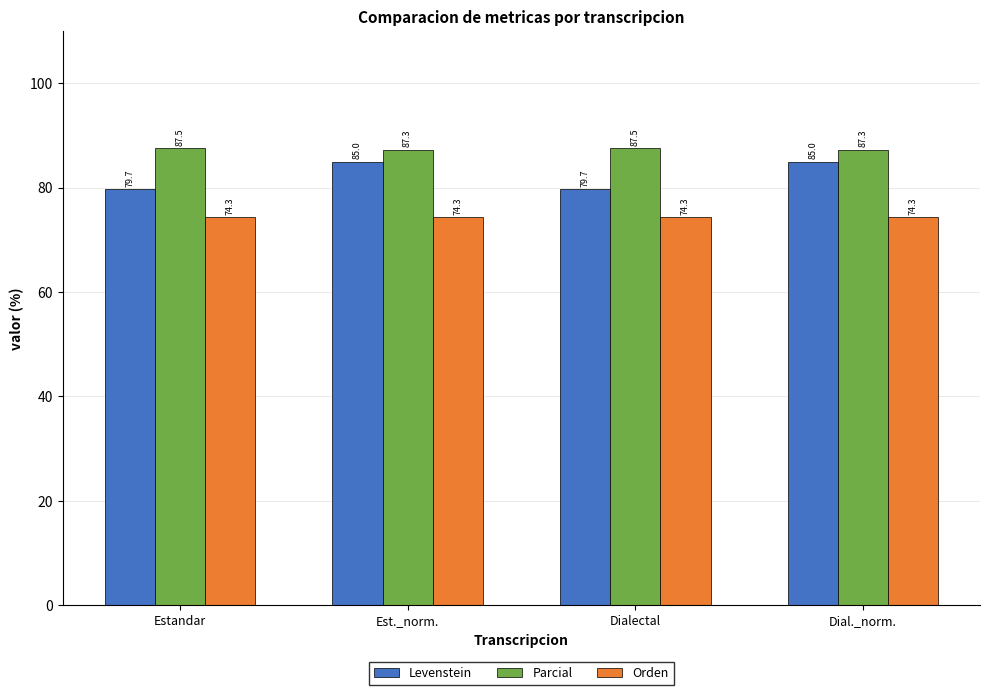

Does the chart contain stacked bars?

No